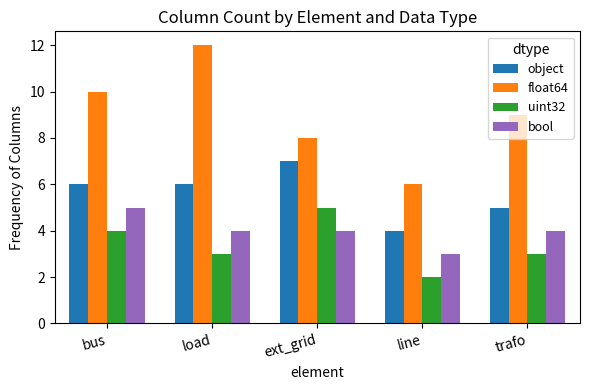

Does the chart contain stacked bars?

No